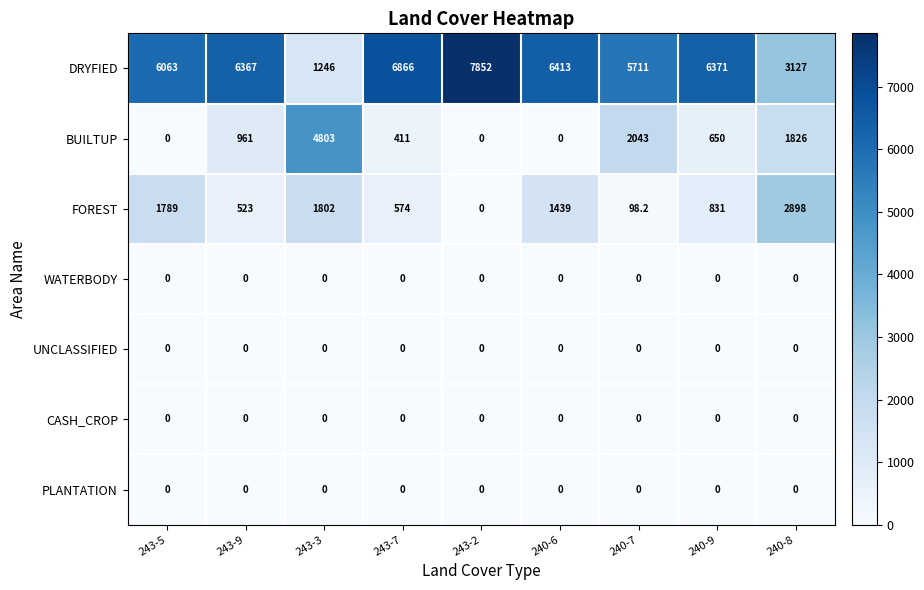

Which series has the largest range (max minus min)?

DRYFIED